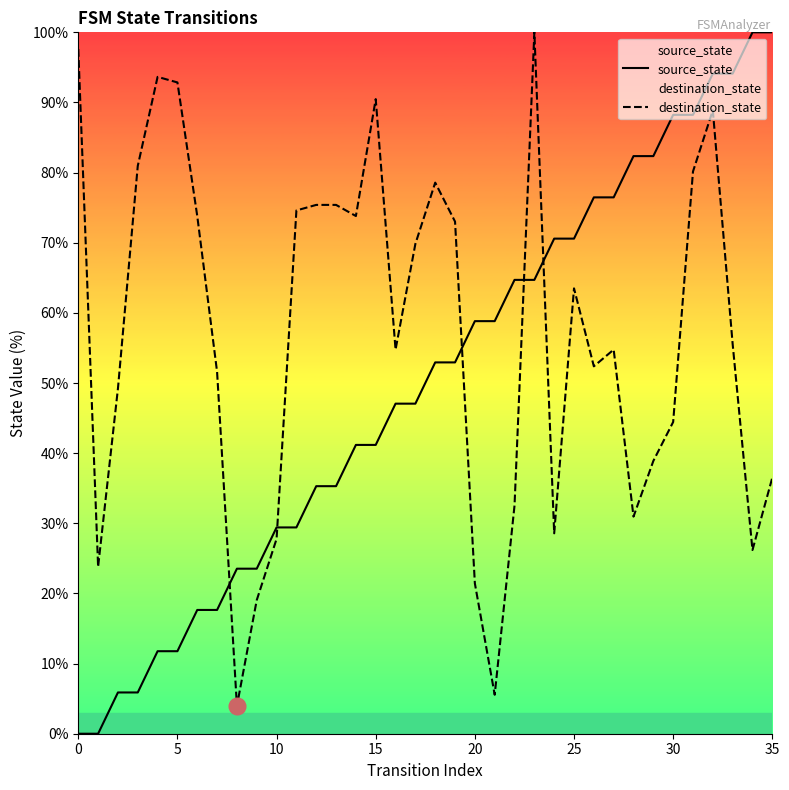

How many values in source_state are above zero?

34